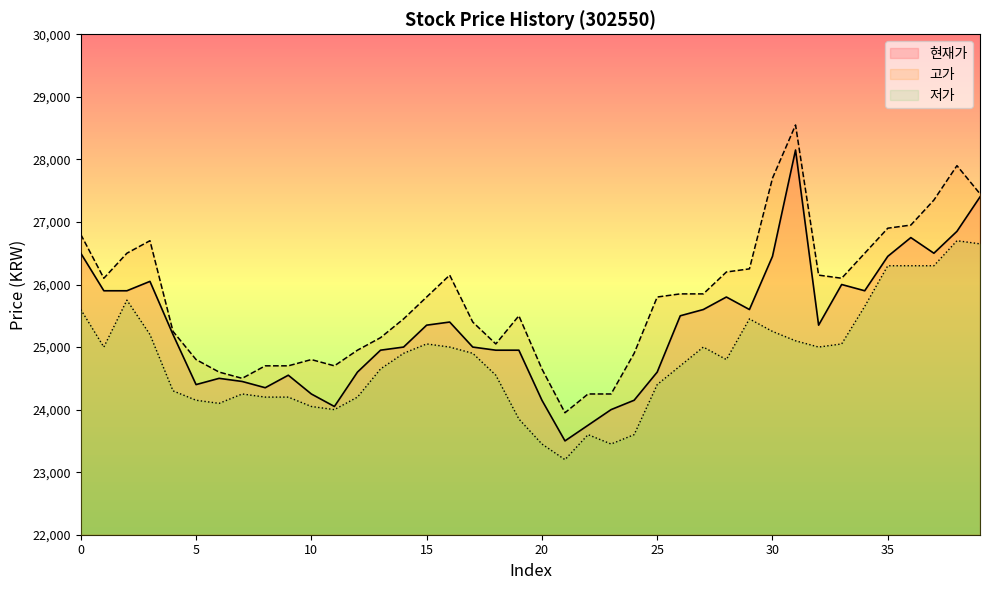

Reading left to right, transcribe all the data shown in this chart.

현재가: 26500	25900	25900	26050	25200	24400	24500	24450	24350	24550	24250	24050	24600	24950	25000	25350	25400	25000	24950	24950	24150	23500	23750	24000	24150	24600	25500	25600	25800	25600	26450	28150	25350	26000	25900	26450	26750	26500	26850	27400
고가: 26800	26100	26500	26700	25250	24800	24600	24500	24700	24700	24800	24700	24950	25150	25450	25800	26150	25400	25050	25500	24650	23950	24250	24250	24900	25800	25850	25850	26200	26250	27700	28550	26150	26100	26500	26900	26950	27350	27900	27450
저가: 25600	25000	25750	25200	24300	24150	24100	24250	24200	24200	24050	24000	24200	24650	24900	25050	25000	24900	24550	23850	23450	23200	23600	23450	23600	24400	24700	25000	24800	25450	25250	25100	25000	25050	25650	26300	26300	26300	26700	26650